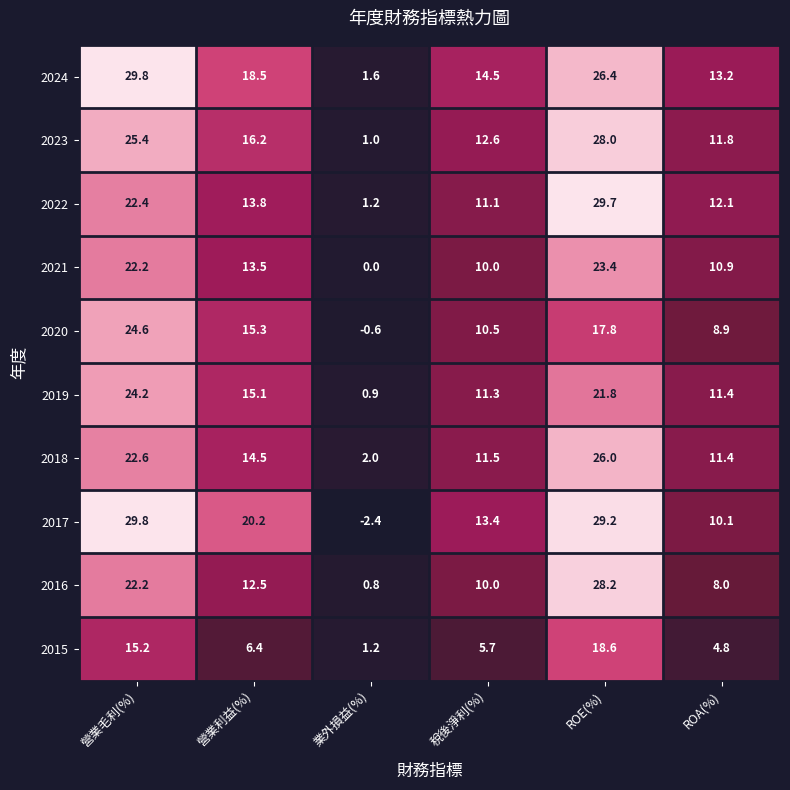

At which label does 2023 reach its peak?

ROE(%)